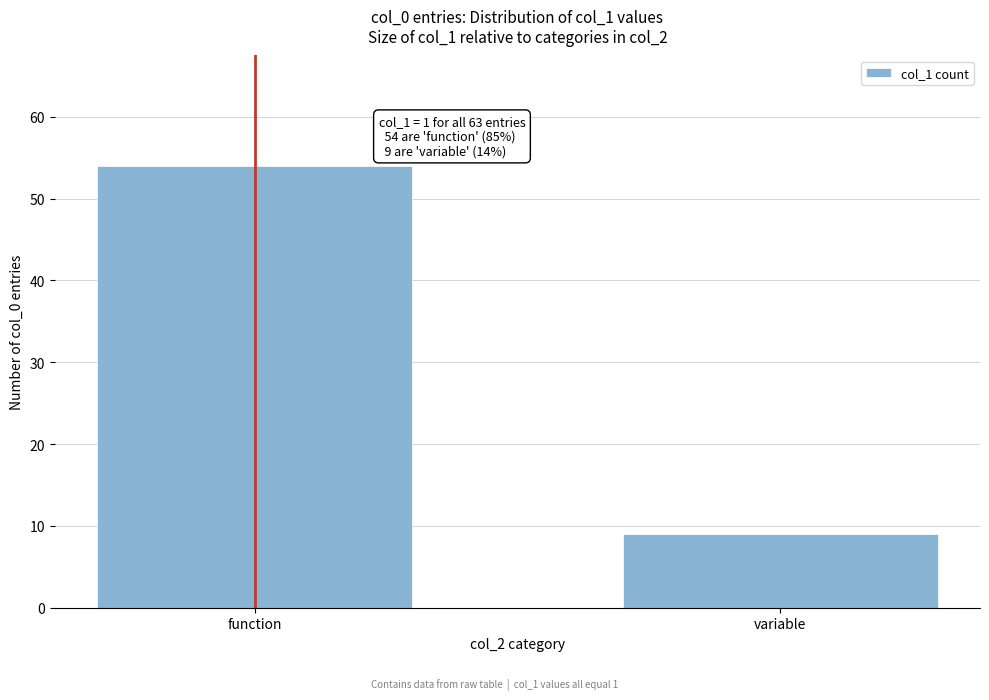

Reading left to right, list all the values displayed in this chart.

function=54	variable=9